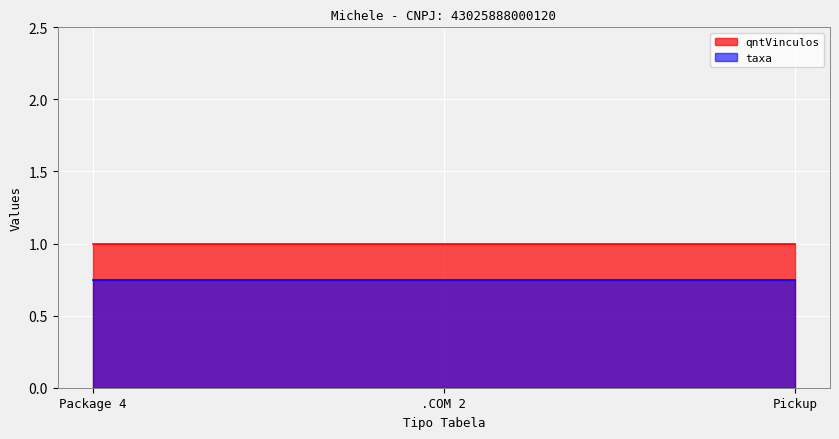

Reading left to right, extract all data points from this chart.

qntVinculos: 1.0	1.0	1.0
taxa: 0.8	0.8	0.8